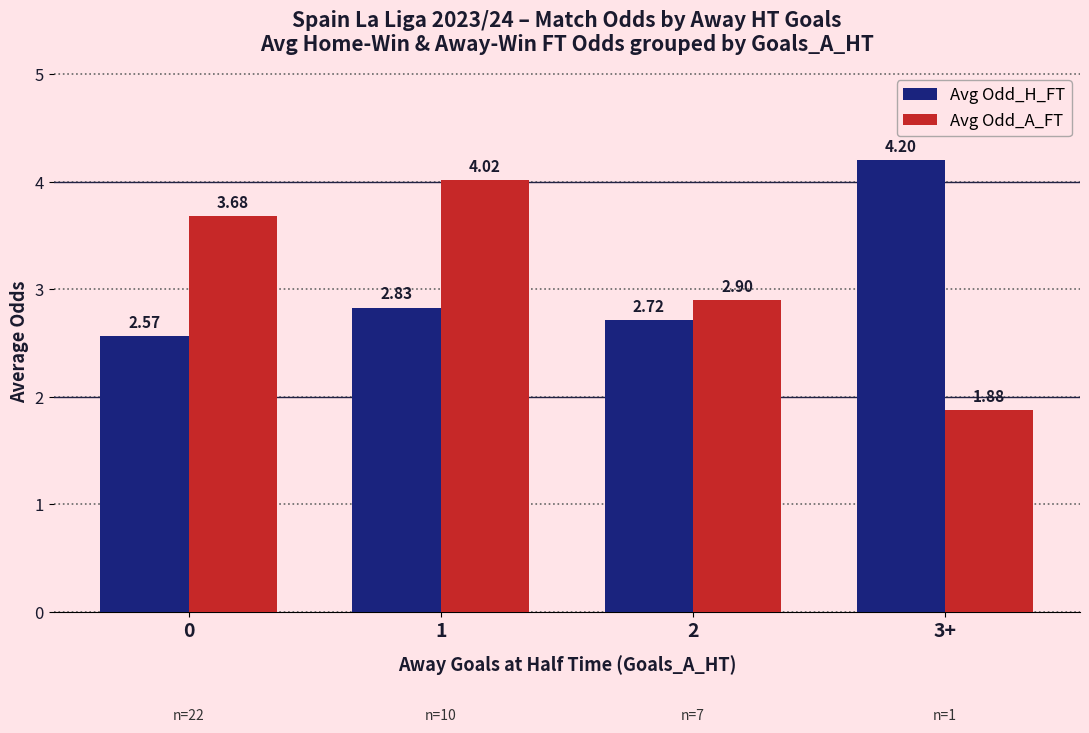

Is the value of Avg Odd_H_FT at 3+ greater than the value of Avg Odd_A_FT at 3+?

Yes